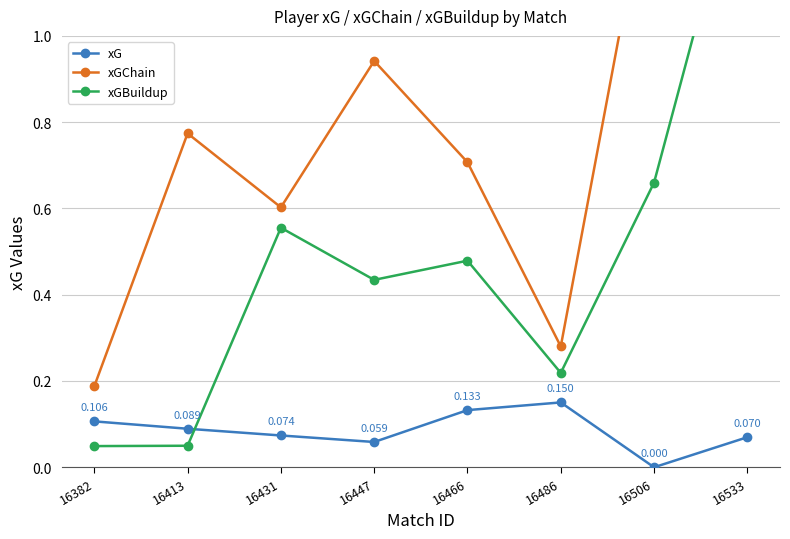

The xGBuildup series shows 0.8 at 16466. True or false?

False